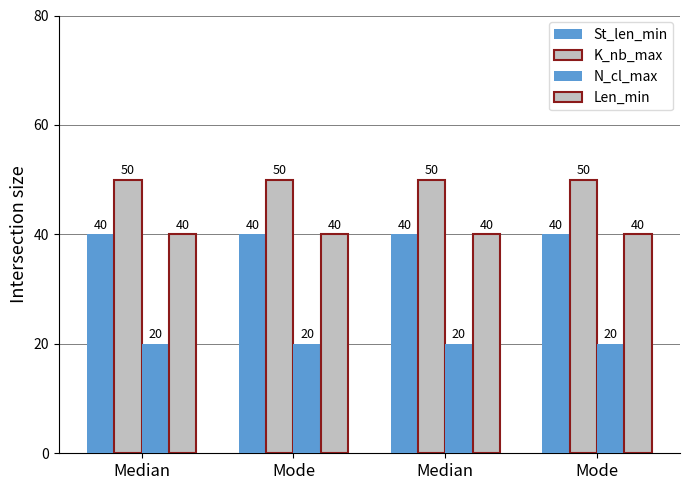

At which label does St_len_min reach its minimum?

Median